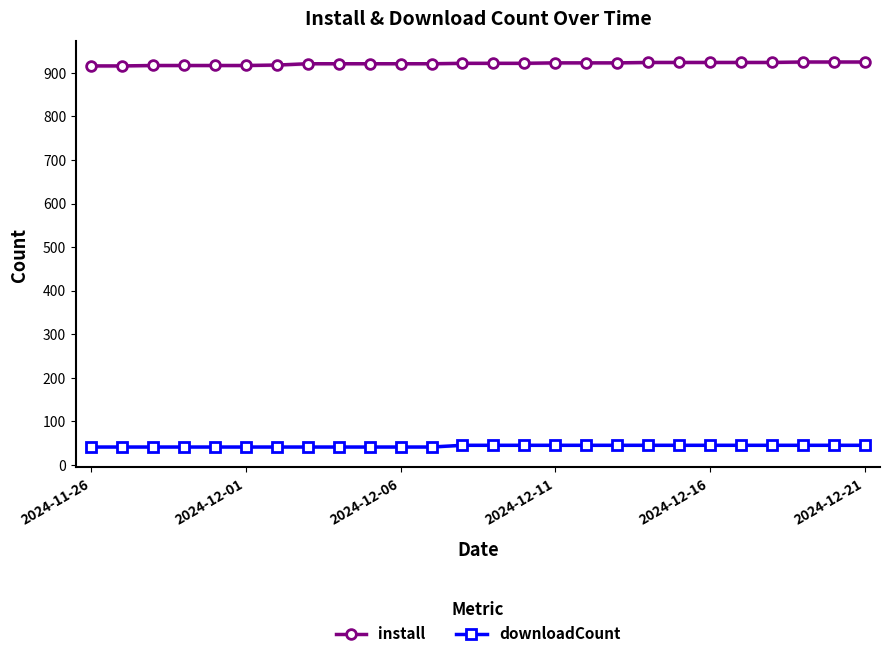

What is the lowest value of the downloadCount series?

41